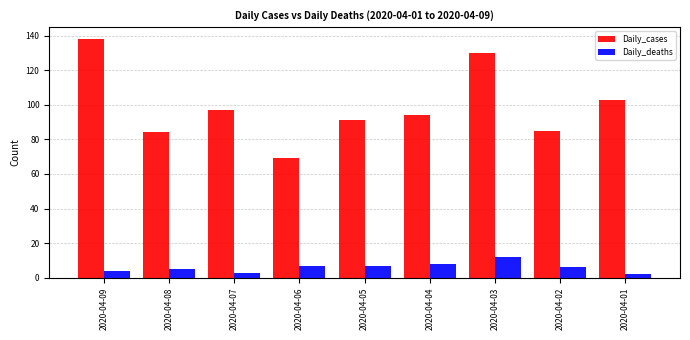

What is the total value across all series at 2020-04-09?

142